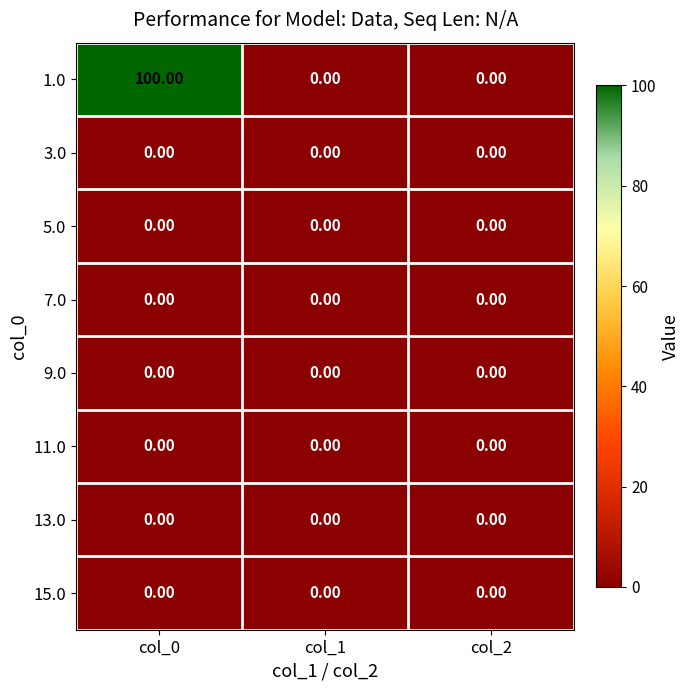

At how many categories does at least one series exceed 37?

1